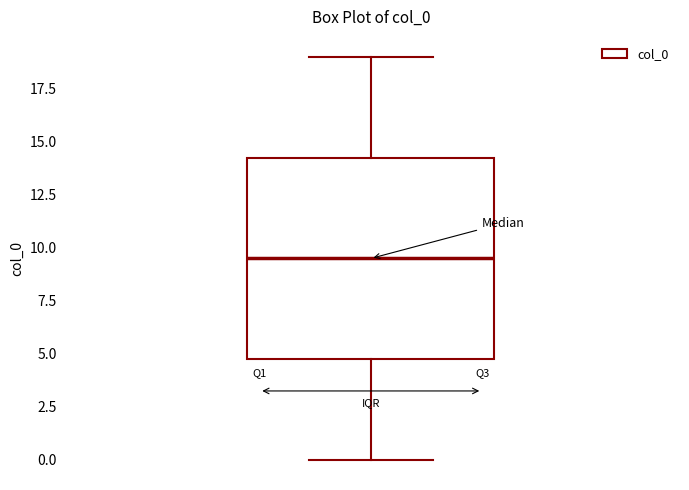

Read this box plot against the y-axis: the position of the median line, the range covered by the box, and the ends of both whiskers. The values are not printed on the chart, so give them approximately, as read against the axis.

median 9.5, box 5.0 to 14.5, whiskers 0.0 to 19.0